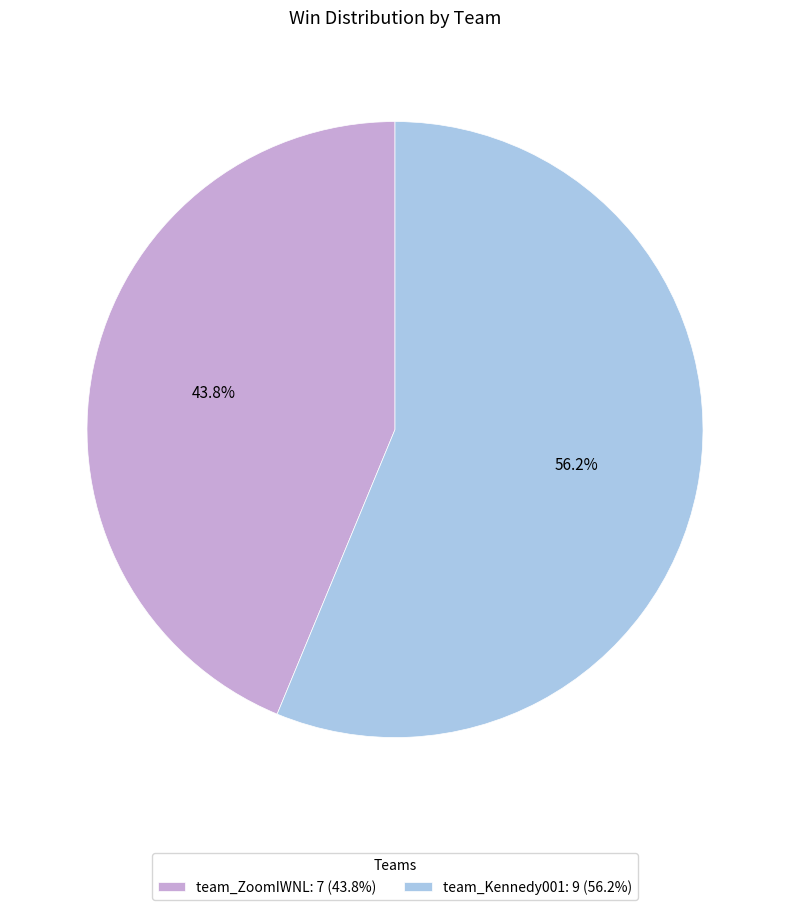

Rank the categories by value from highest to lowest.

team_Kennedy001, team_ZoomIWNL